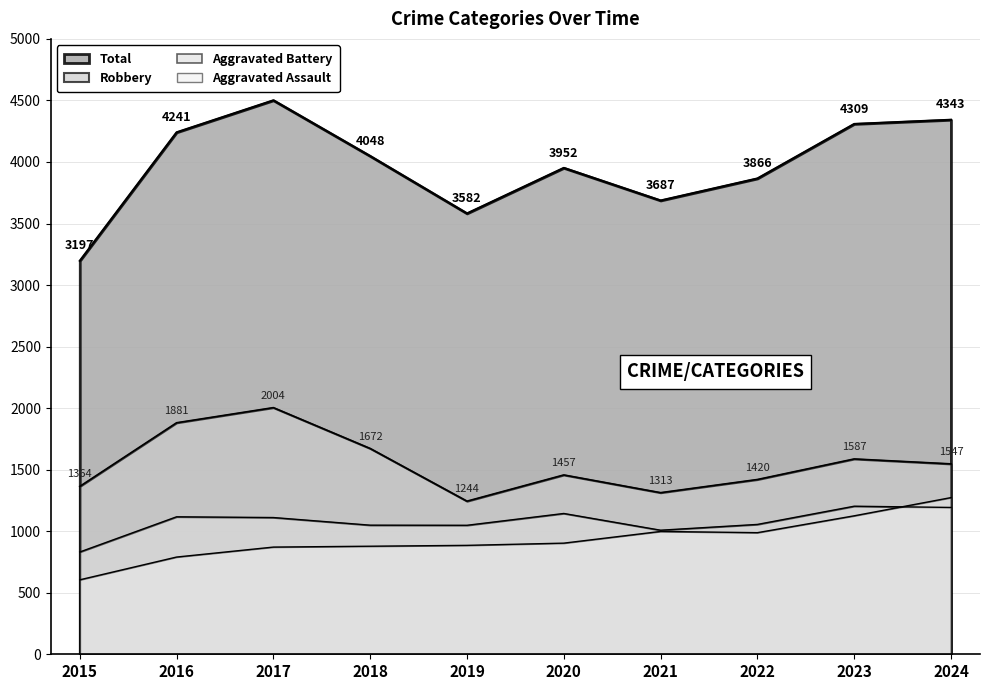

What is the total value across all series at 2019?

6759